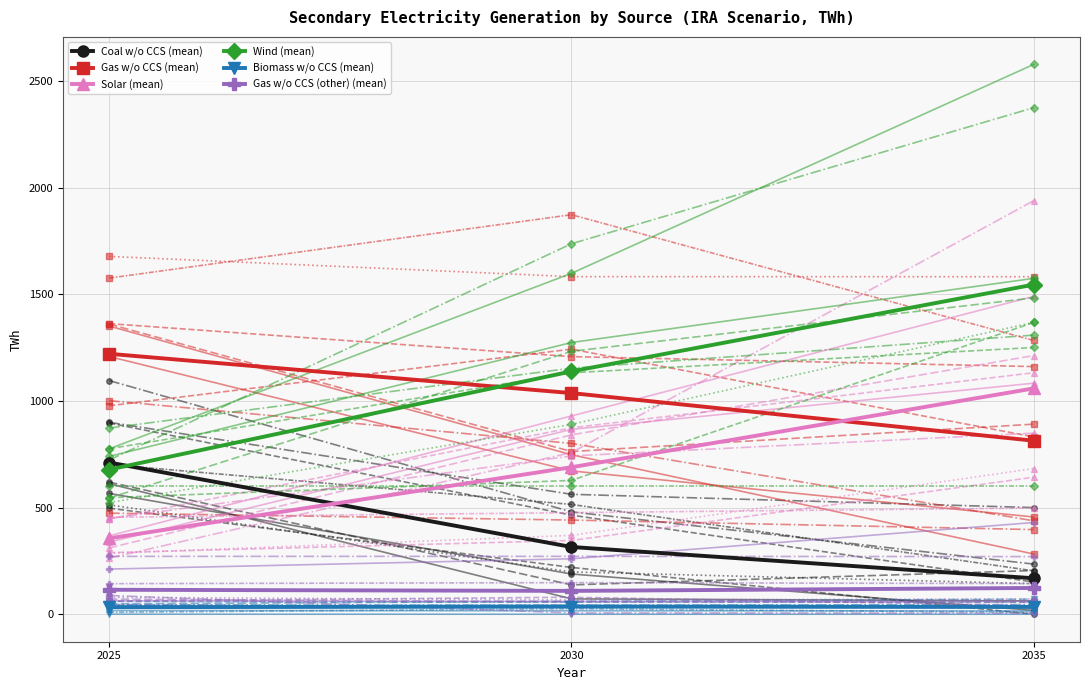

Which series has the largest total across all categories?

Wind